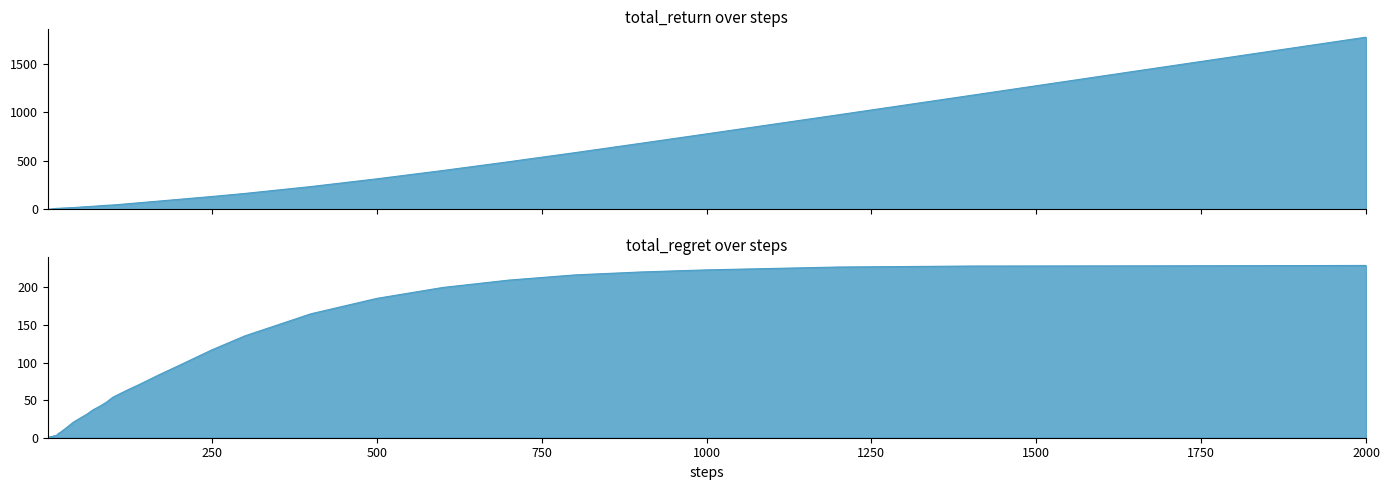

Rank the series by their average value, from highest to lowest.

total_return, total_regret